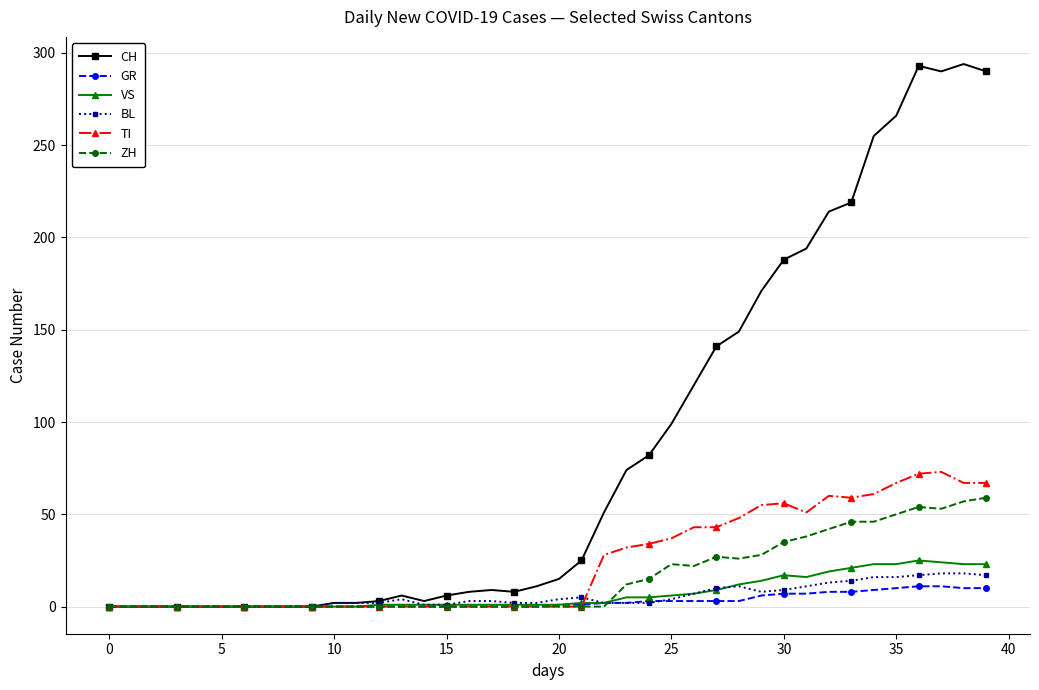

After their last crossing, which series has the higher values: ZH or GR?

ZH